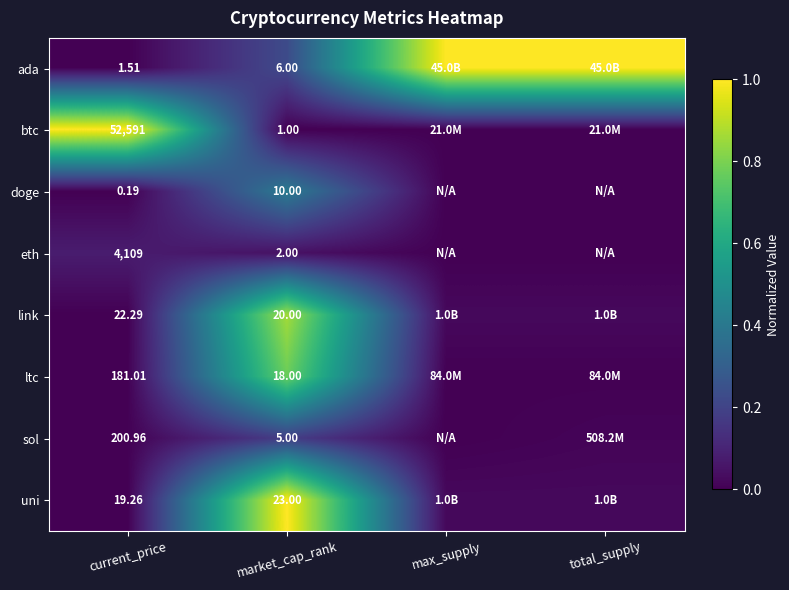

Between current_price and market_cap_rank, which series saw the biggest shift?

btc